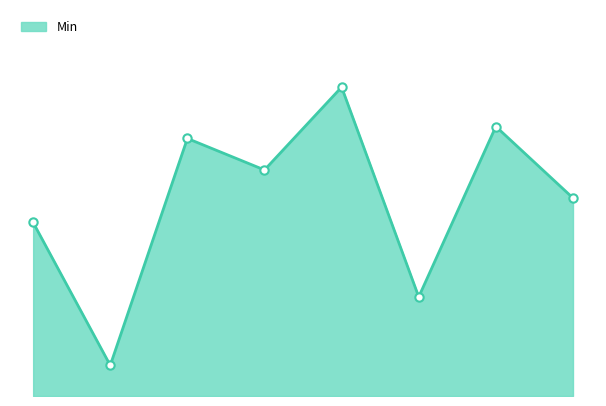

Does the chart display data point markers on the line(s)?

No